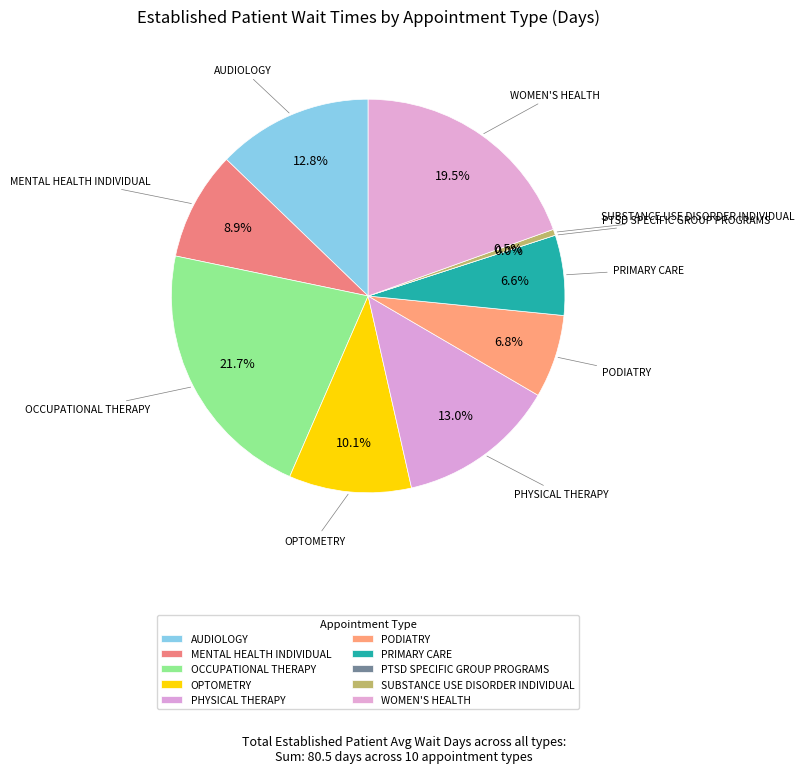

Between OPTOMETRY and SUBSTANCE USE DISORDER INDIVIDUAL, which is larger?

OPTOMETRY